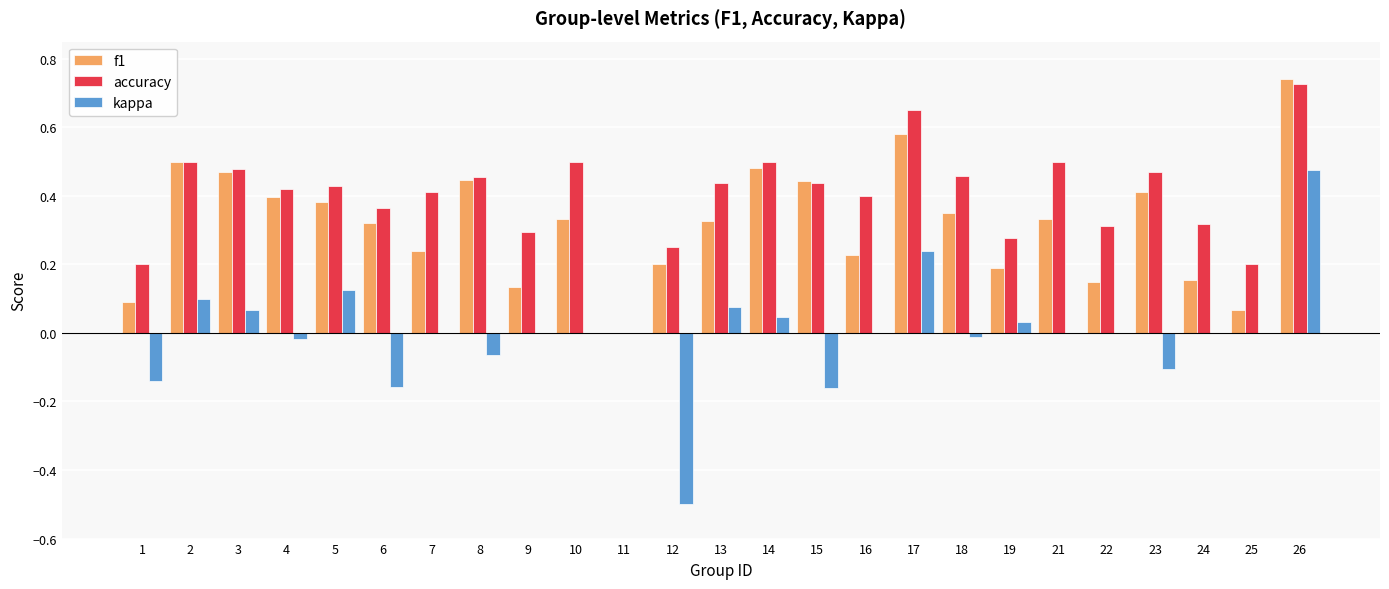

The kappa series shows 0.2 at 17. True or false?

True